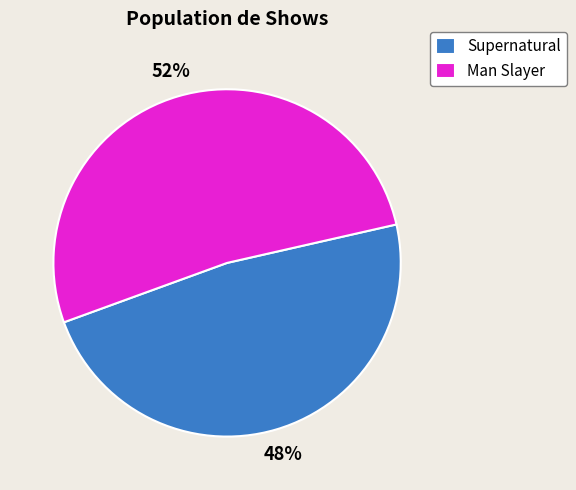

What percentage is the Supernatural slice, to the nearest percent?

48%